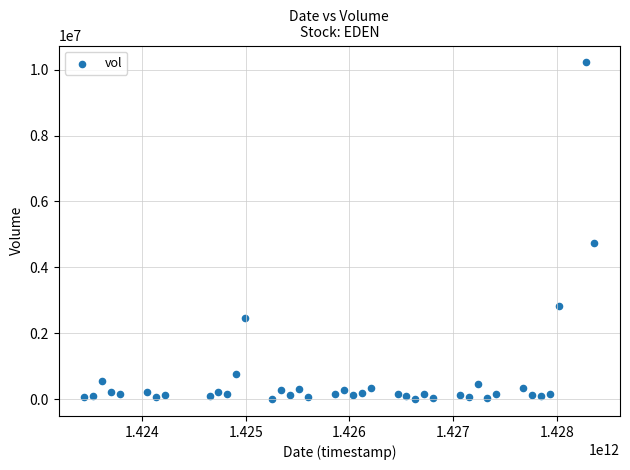

What Y value in the scatter plot is closest to 5111100?

4742400